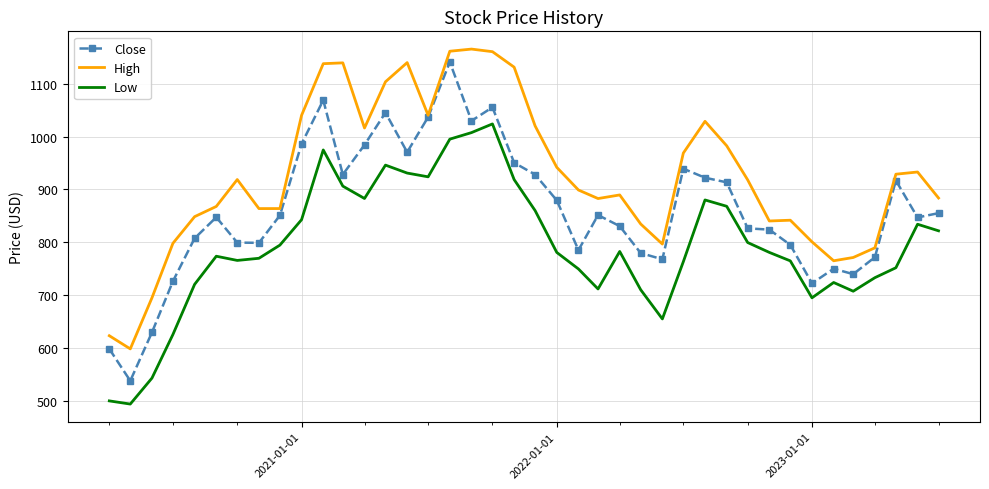

Which series has the largest total across all categories?

High